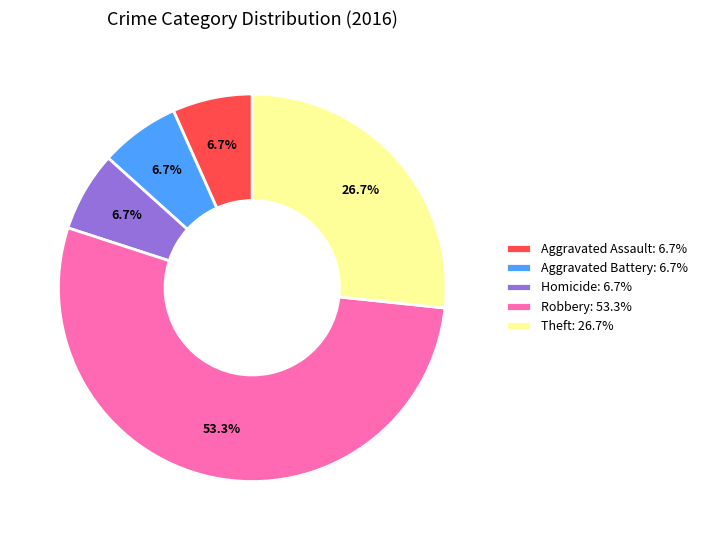

How many segments does this pie chart have?

5